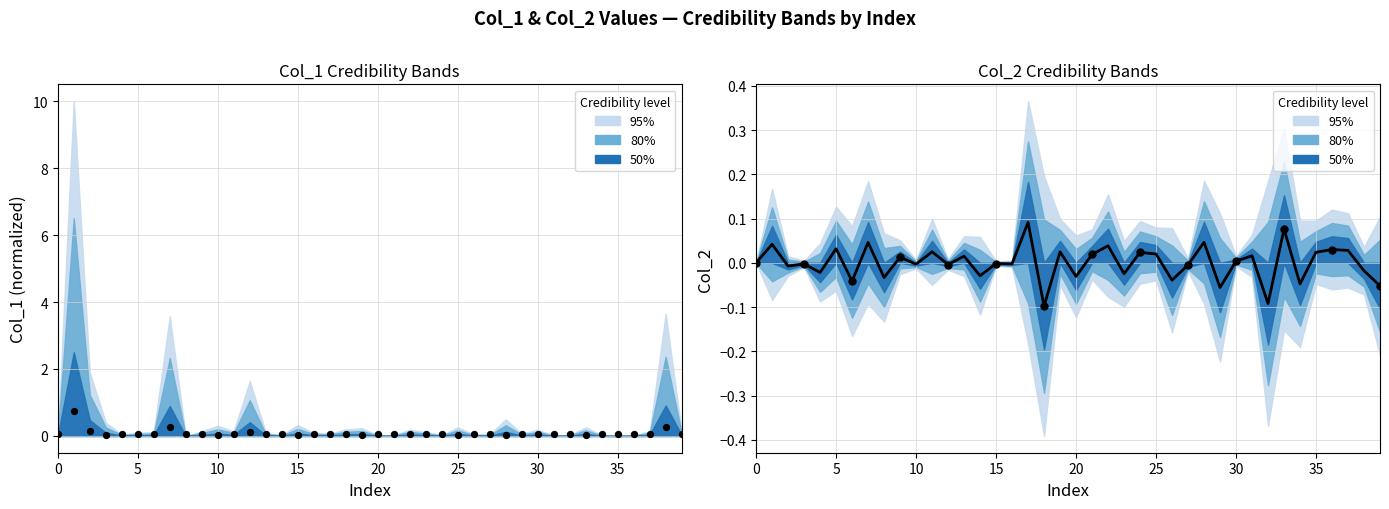

Is the value of col_2 at 16 greater than the value of col_1 at 37?

No